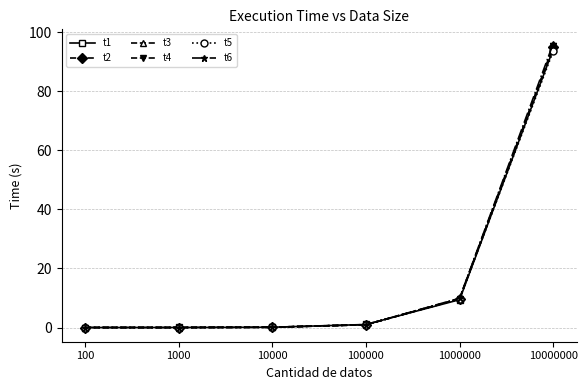

What is the sum of all t2 values?

105.9